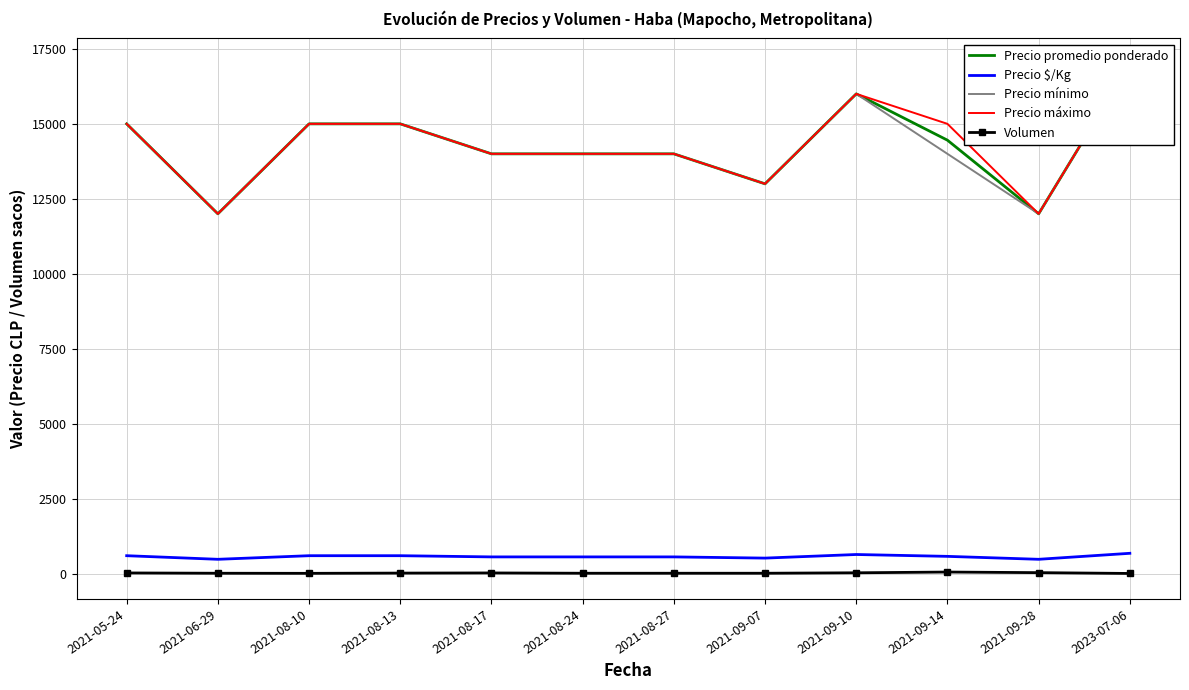

At which category is the sum across all series the highest?

2023-07-06